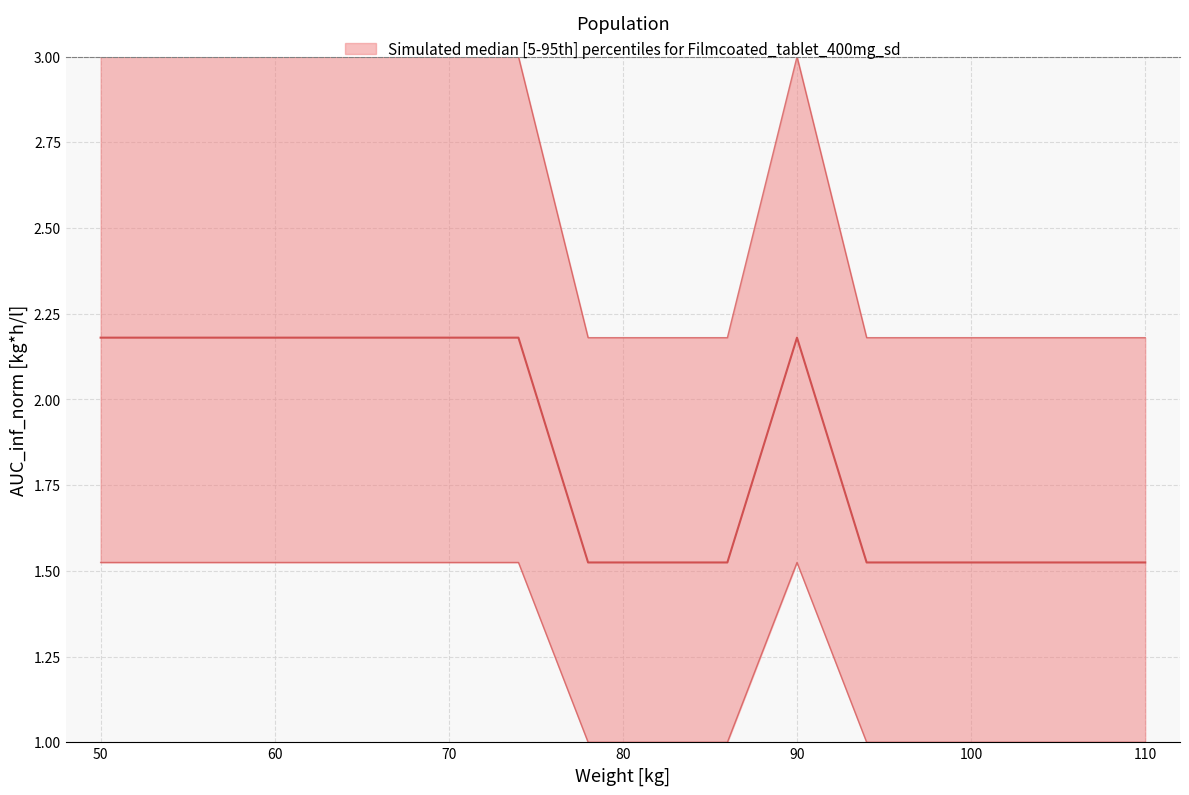

Does the chart display data point markers on the line(s)?

No